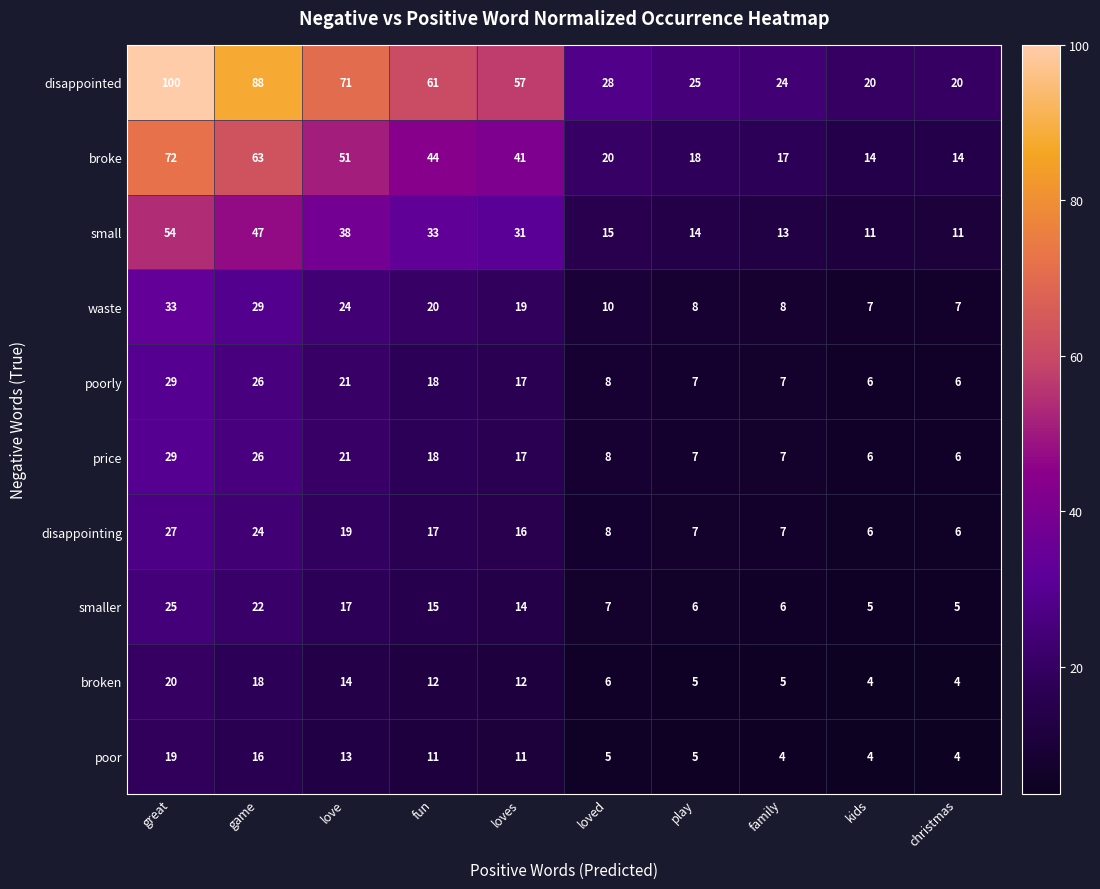

What is the sum of all broken values?

100